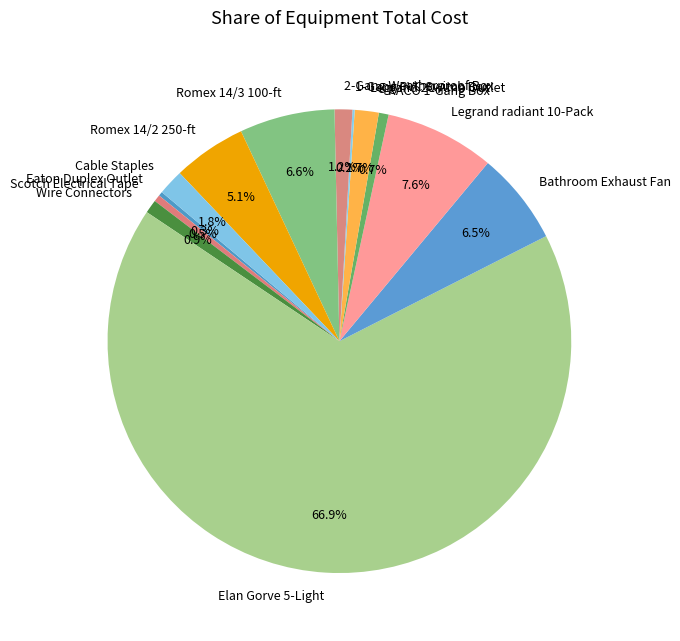

Does RACO 1-Gang Box represent more than half of the total?

No